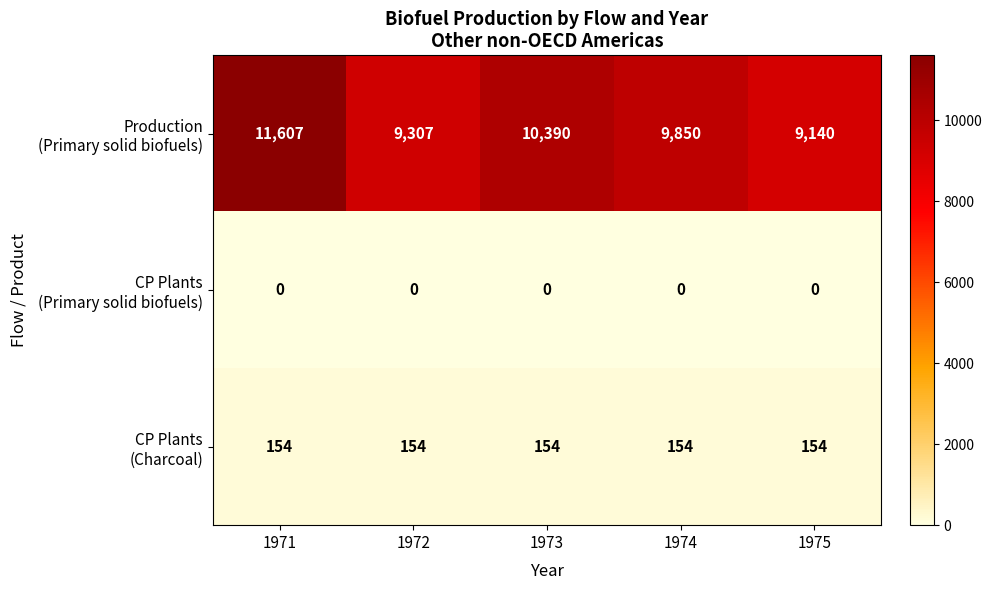

What is the maximum value shown in the chart?

11607